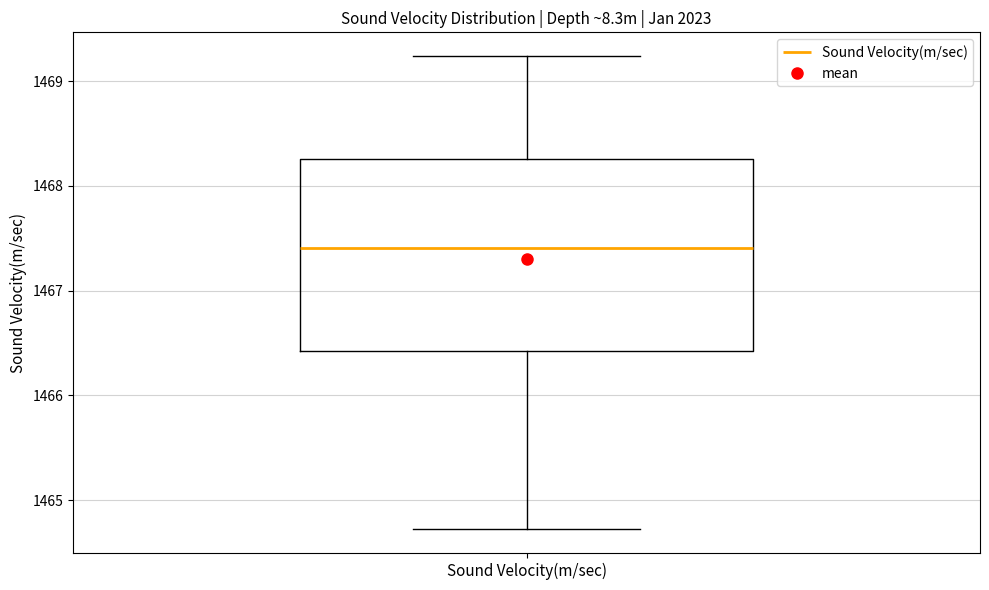

Read this box plot against the y-axis: the position of the median line, the range covered by the box, and the ends of both whiskers. The values are not printed on the chart, so give them approximately, as read against the axis.

median 1467.4, box 1466.4 to 1468.3, whiskers 1464.7 to 1469.2